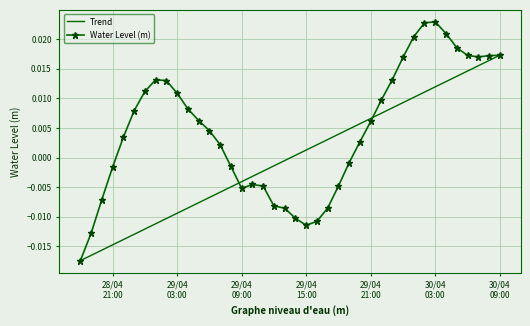

What is the sum of all Water Level (m) values?

0.2